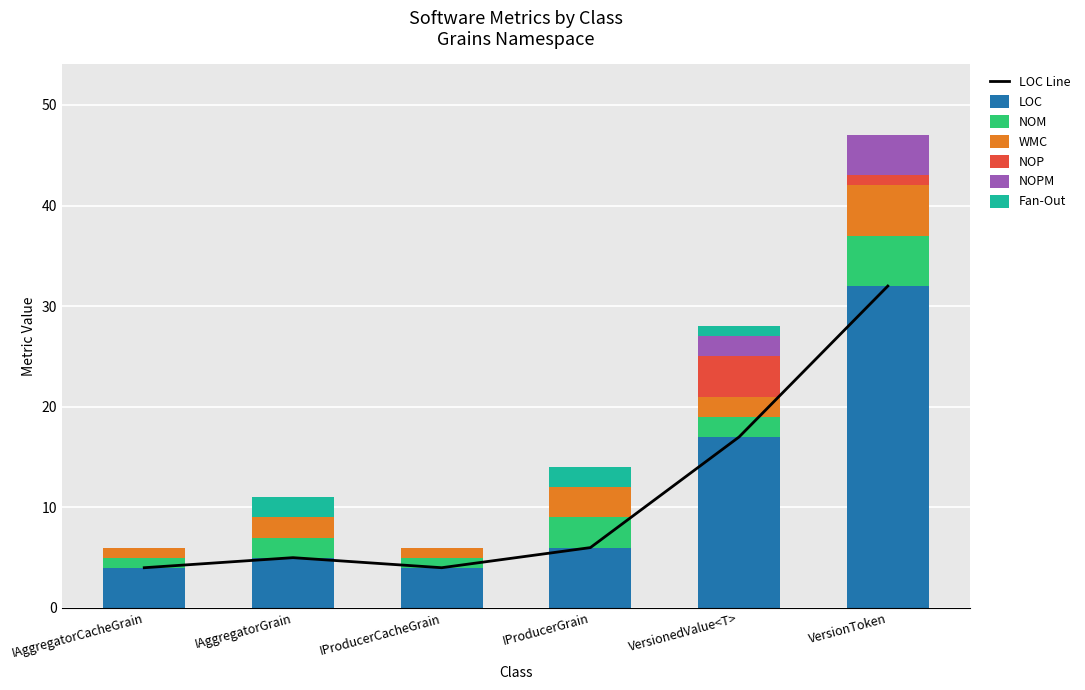

Reading left to right, what are all the values shown in this chart?

LOC: IAggregatorCacheGrain=4	IAggregatorGrain=5	IProducerCacheGrain=4	IProducerGrain=6	VersionedValue<T>=17	VersionToken=32
NOM: IAggregatorCacheGrain=1	IAggregatorGrain=2	IProducerCacheGrain=1	IProducerGrain=3	VersionedValue<T>=2	VersionToken=5
WMC: IAggregatorCacheGrain=1	IAggregatorGrain=2	IProducerCacheGrain=1	IProducerGrain=3	VersionedValue<T>=2	VersionToken=5
NOP: IAggregatorCacheGrain=0	IAggregatorGrain=0	IProducerCacheGrain=0	IProducerGrain=0	VersionedValue<T>=4	VersionToken=1
NOPM: IAggregatorCacheGrain=0	IAggregatorGrain=0	IProducerCacheGrain=0	IProducerGrain=0	VersionedValue<T>=2	VersionToken=4
Fan-Out: IAggregatorCacheGrain=0	IAggregatorGrain=2	IProducerCacheGrain=0	IProducerGrain=2	VersionedValue<T>=1	VersionToken=0